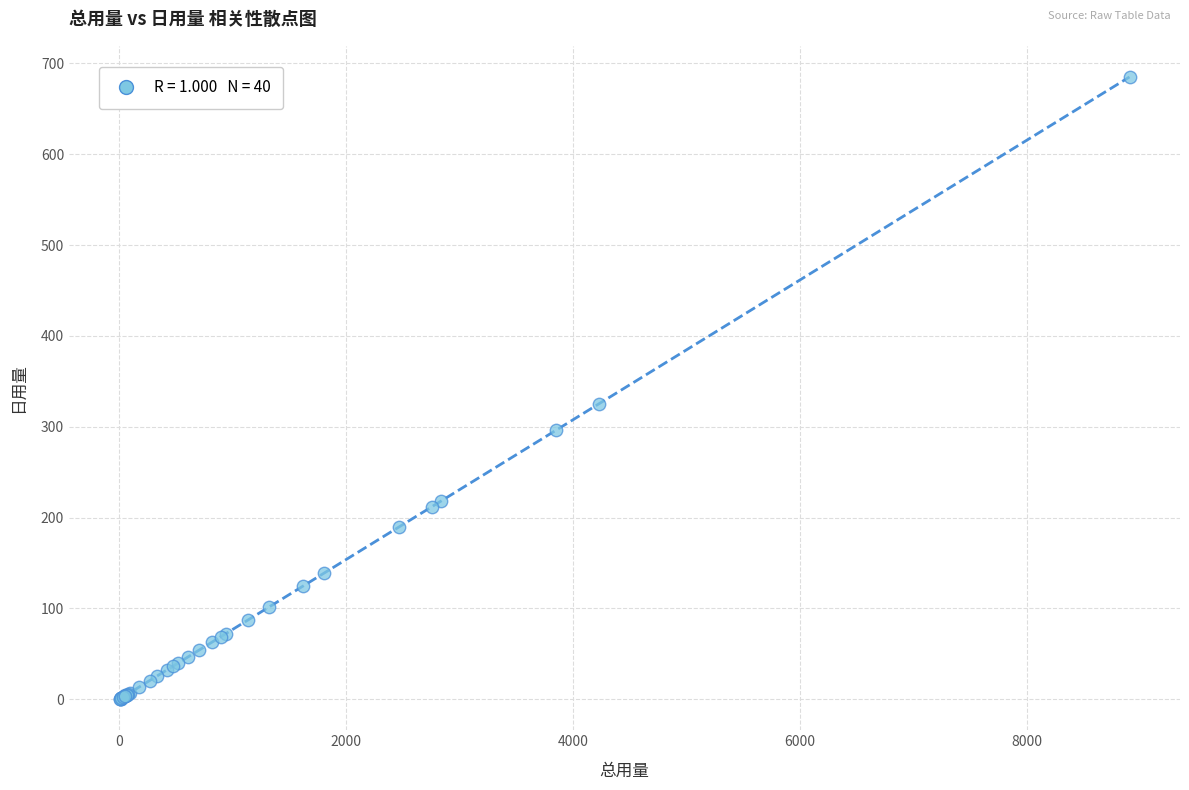

What Y value in the scatter plot is closest to 342?

325.4